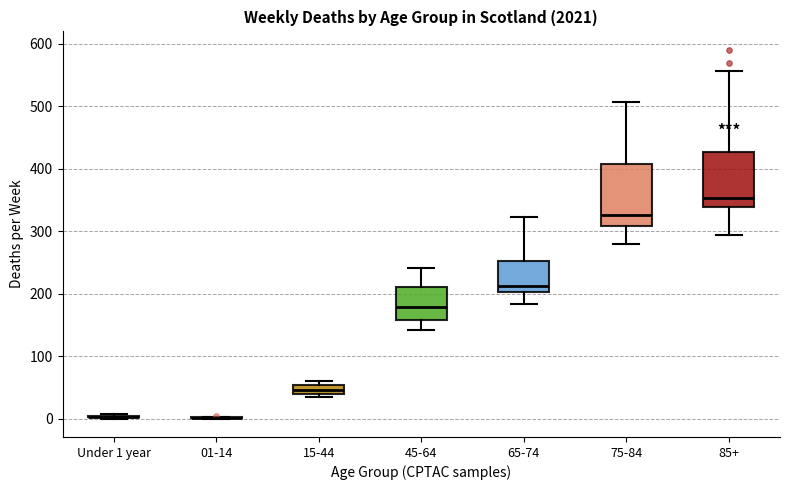

Where does the upper whisker of the box for 45-64 end on the y-axis? The values are not printed on the chart, so give them approximately, as read against the axis.

240